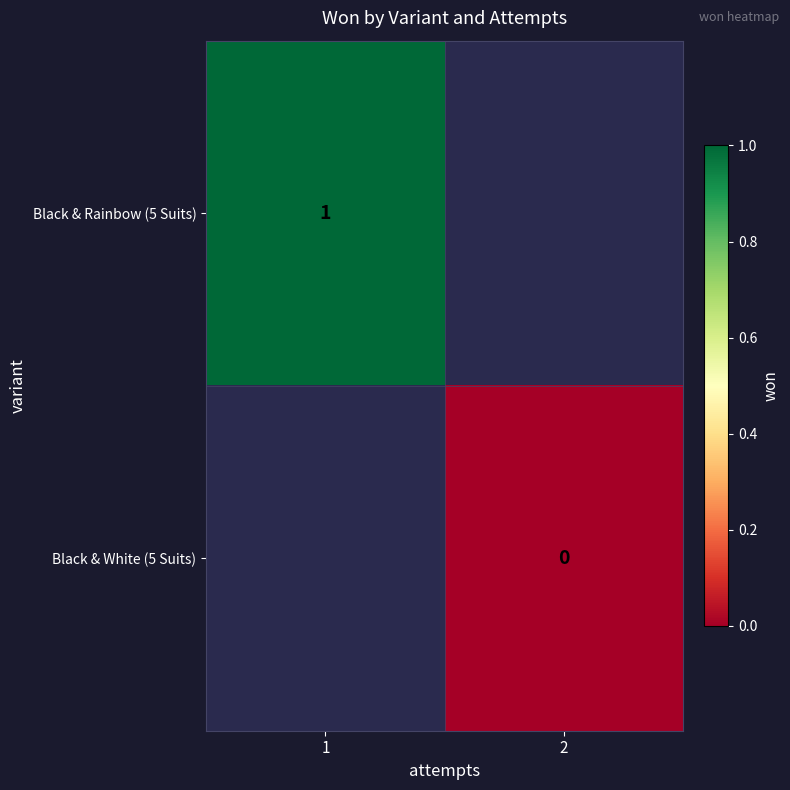

Is it true that Black & Rainbow (5 Suits) equals 1 at 1?

True